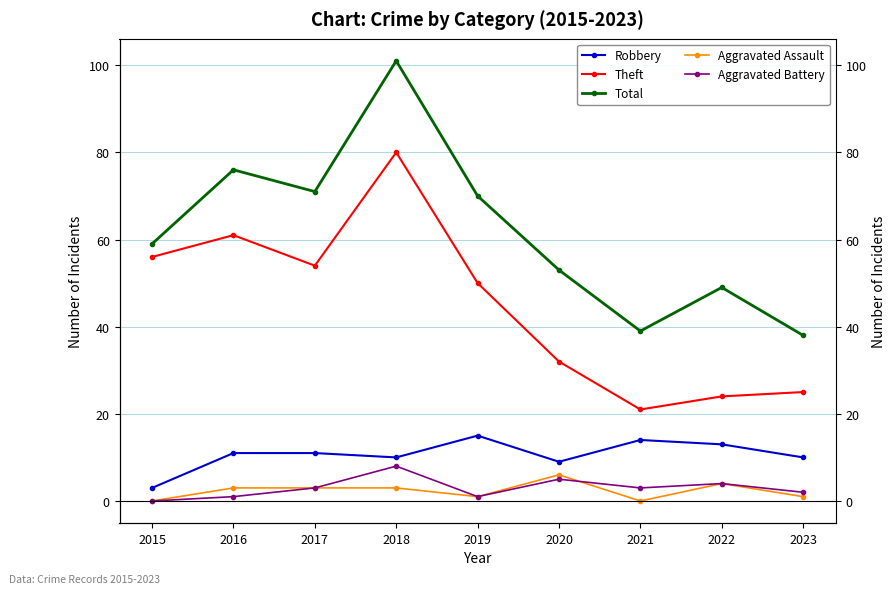

Which series changed the most between 2018 and 2021?

Total